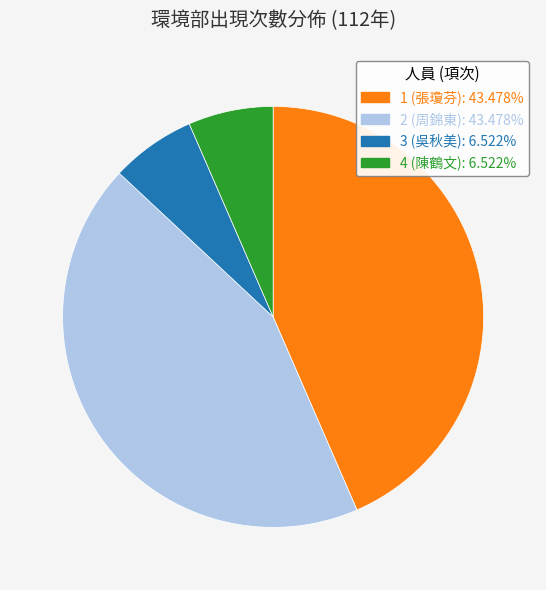

Is the sum of 2 (周錦東) and 1 (張瓊芬) greater than half?

Yes